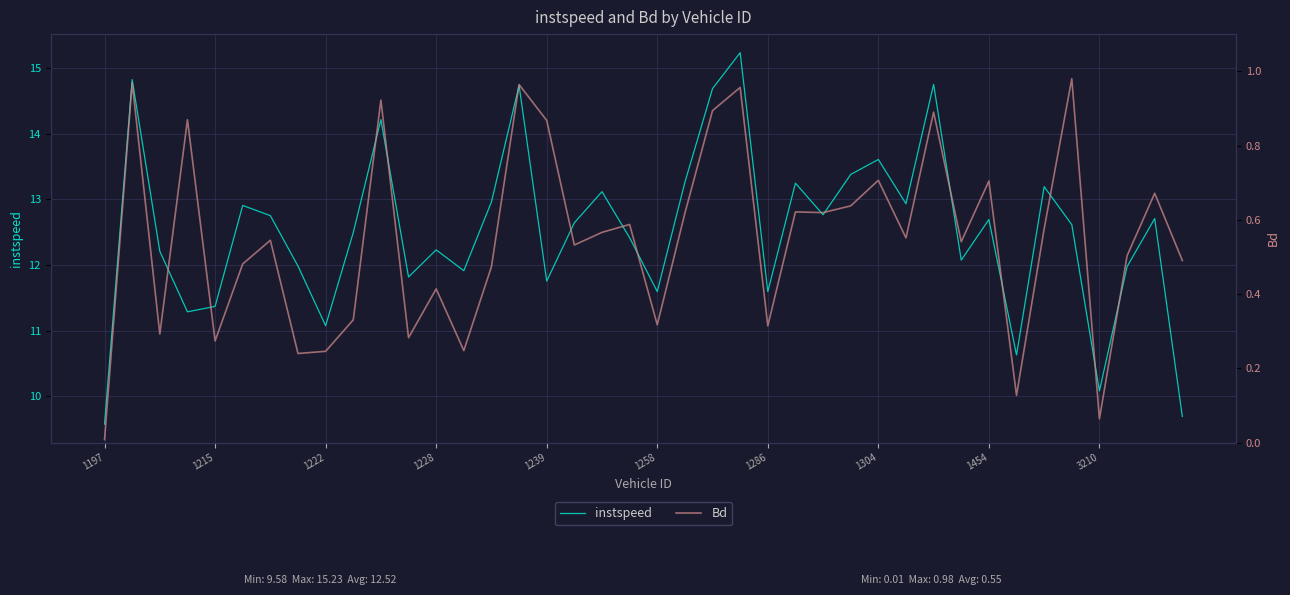

What is the approximate value of instspeed at 1222?

11.1